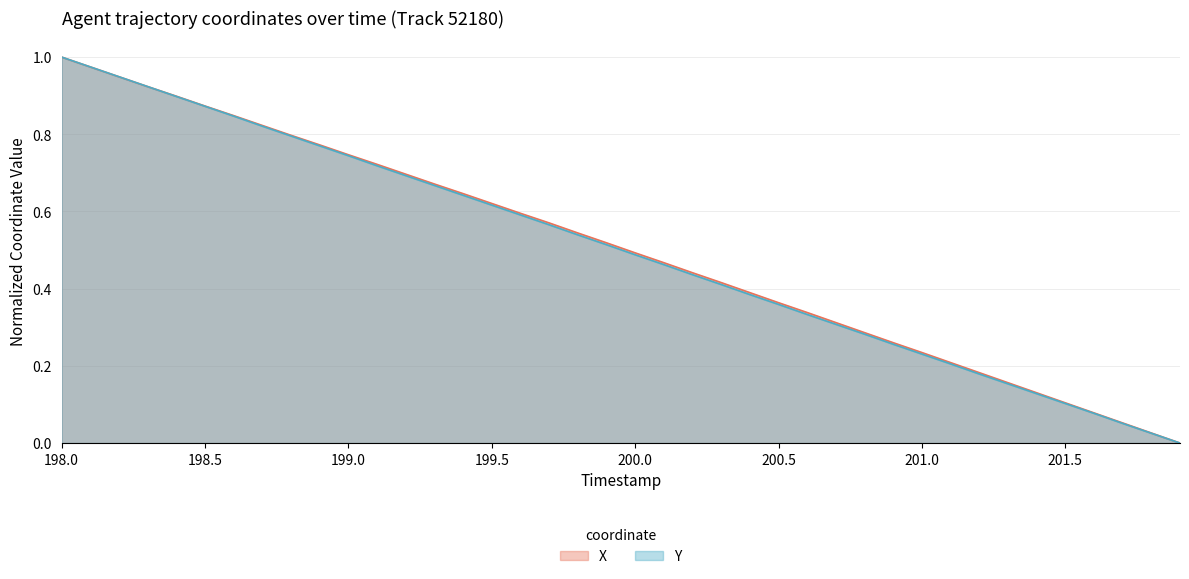

True or false: Y has a value of 1.4 at 198.5.

False